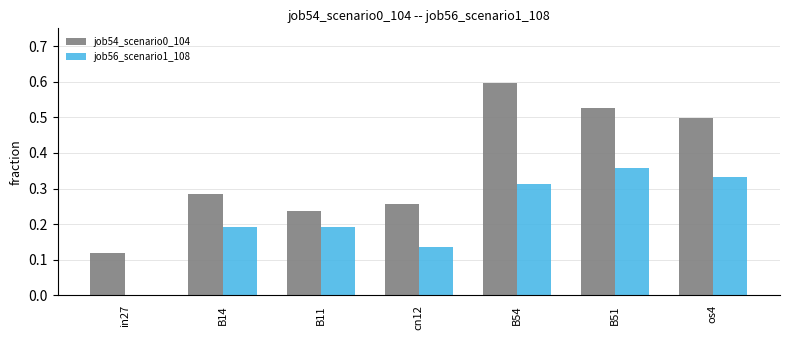

The value of job54_scenario0_104 at B14 is 0.1. True or false?

False